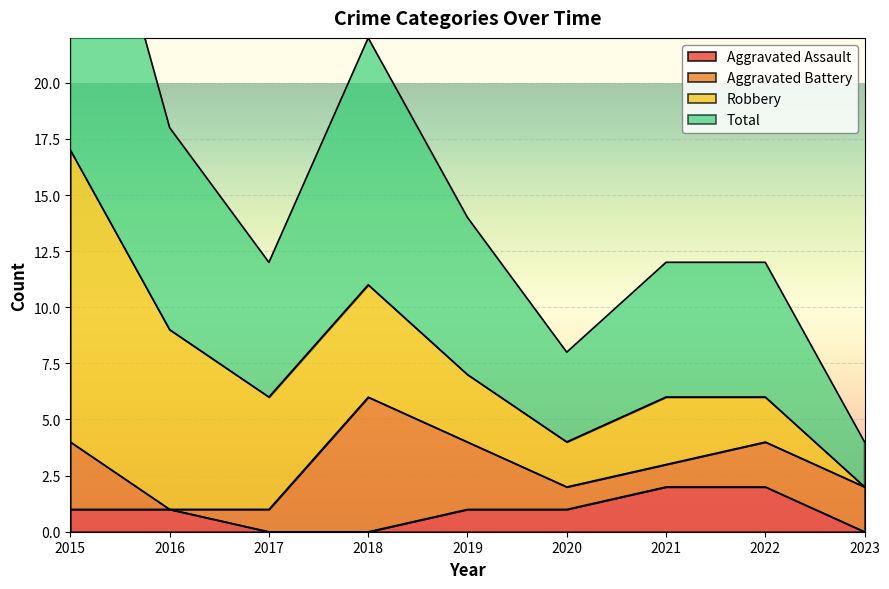

How many data points in Aggravated Assault are less than 1?

3